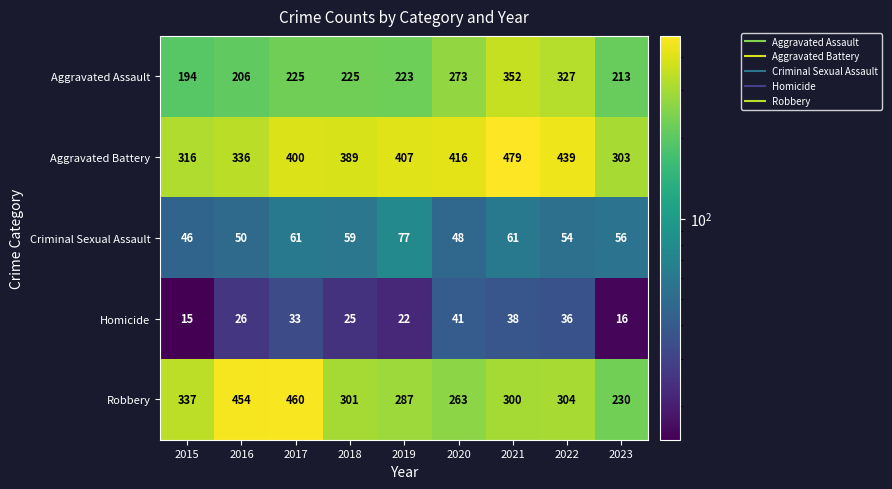

Rank the series by their maximum value, from highest to lowest.

Aggravated Battery, Robbery, Aggravated Assault, Criminal Sexual Assault, Homicide